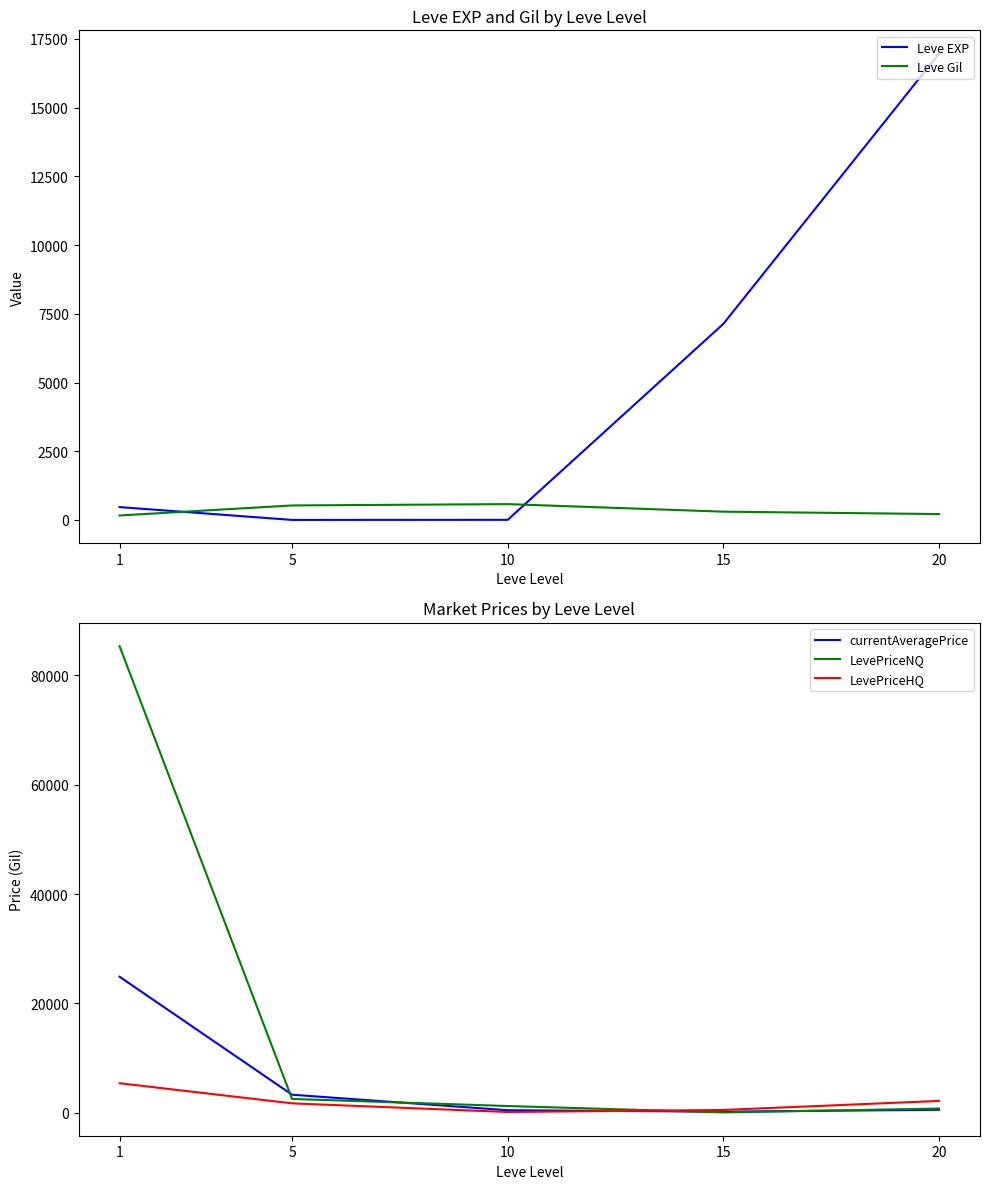

How many intersections are there between LevePriceNQ and Leve EXP?

1